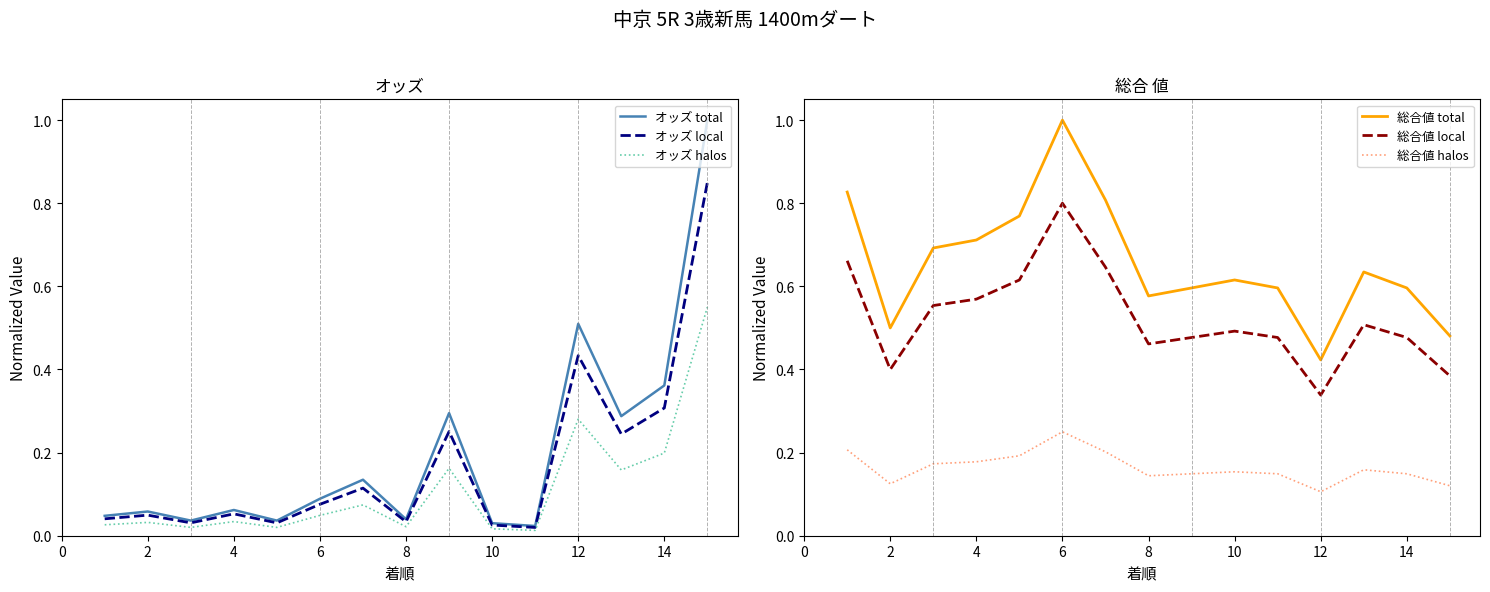

Is this an area chart (filled region under the line)?

No